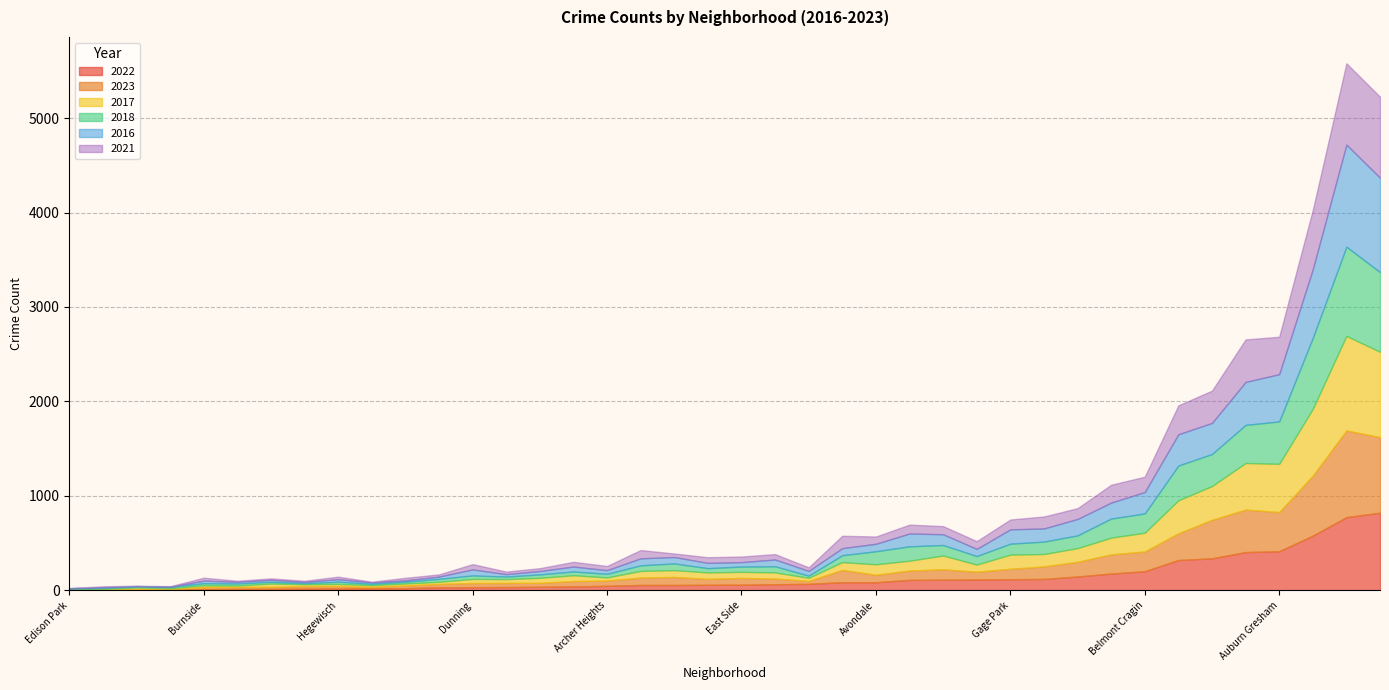

How many times do 2022 and 2018 cross each other?

15